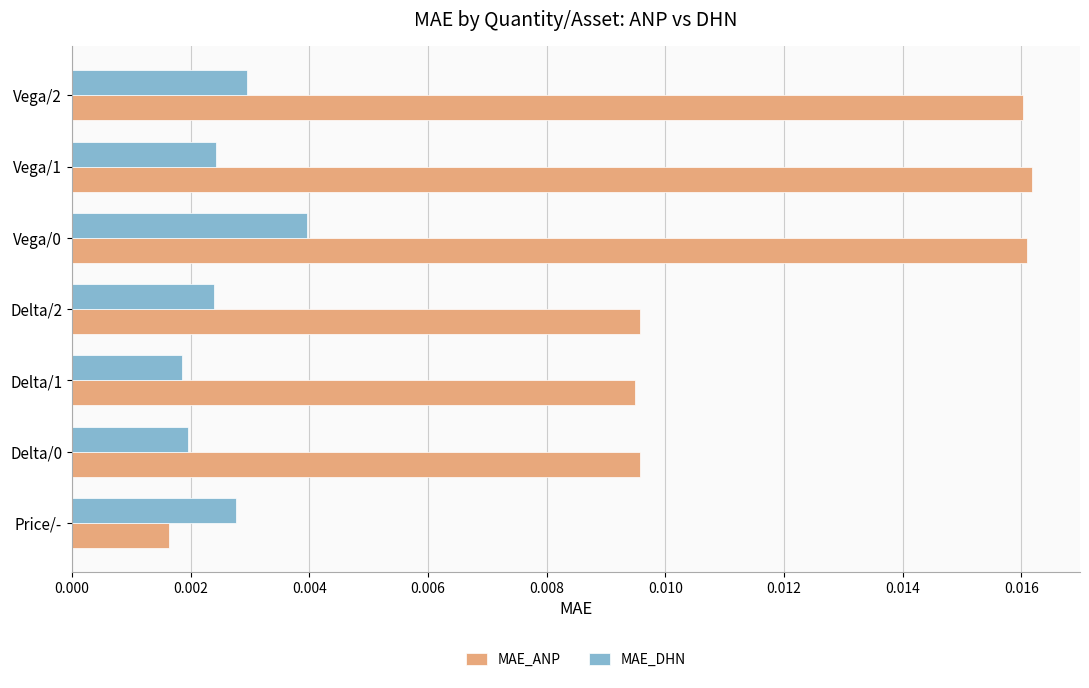

Rank the series at Delta/1 from highest to lowest value.

MAE_ANP, MAE_DHN